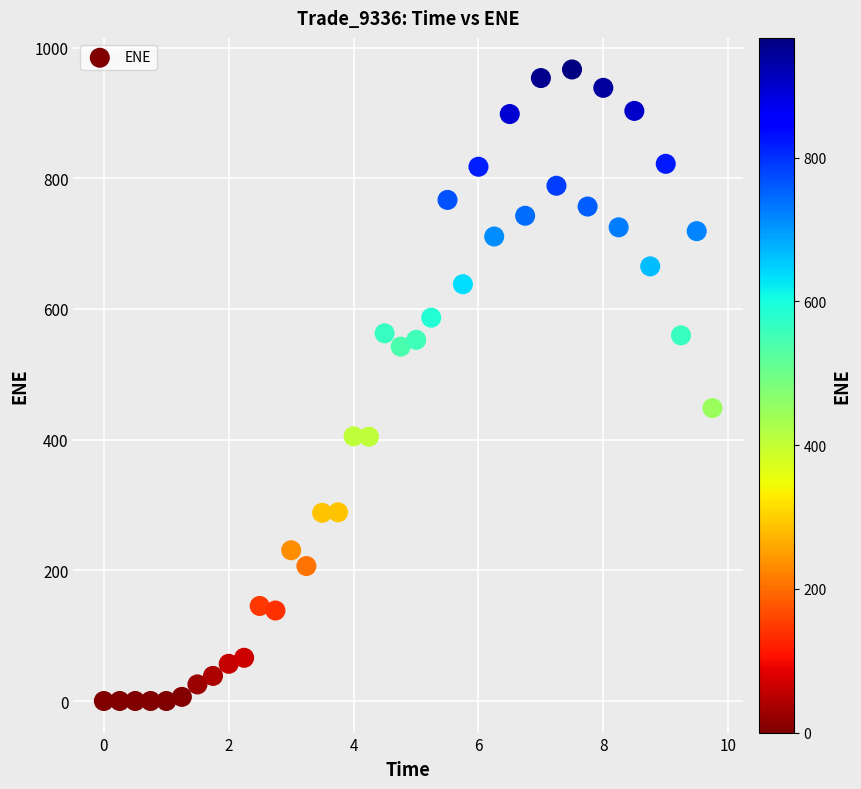

What Y value in the scatter plot is closest to 483?

448.4